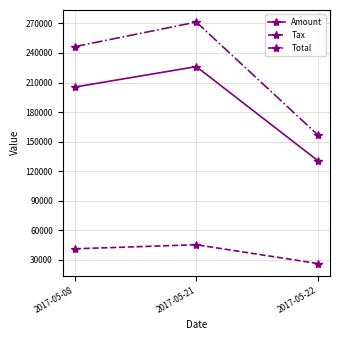

Reading right to left, what are all the values shown in this chart?

Amount: 130623.0	226180.0	205400.0
Tax: 26124.6	45236.0	41080.0
Total: 156748.0	271416.0	246480.0